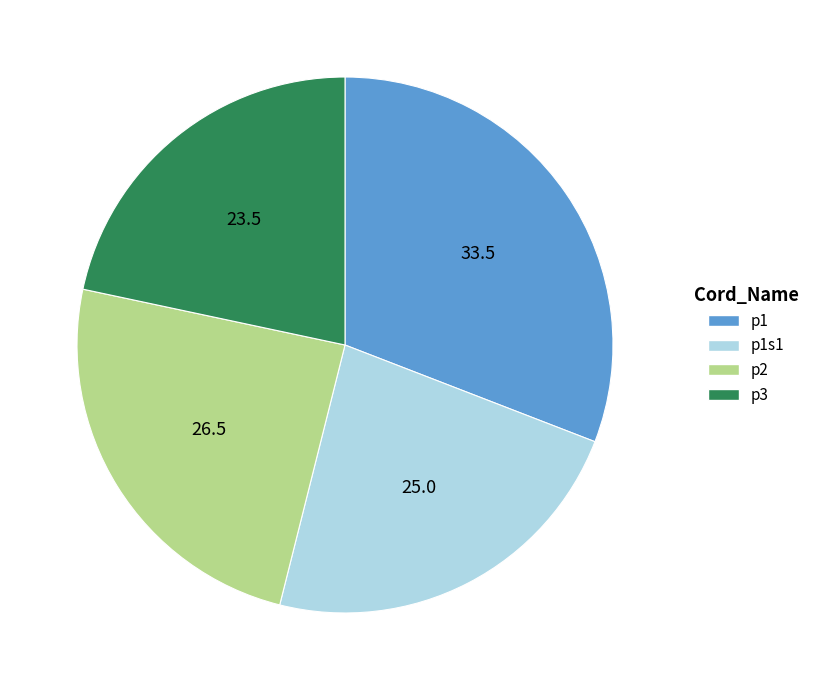

The p3 slice represents 33% of the pie. True or false?

False